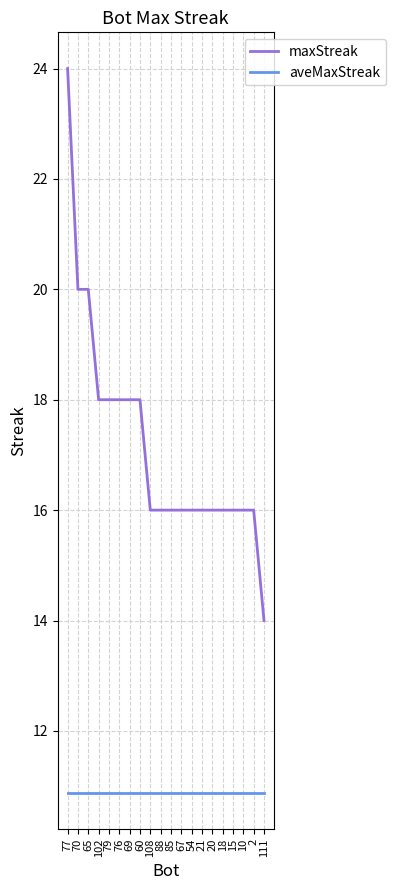

What position from the right is 60?

13